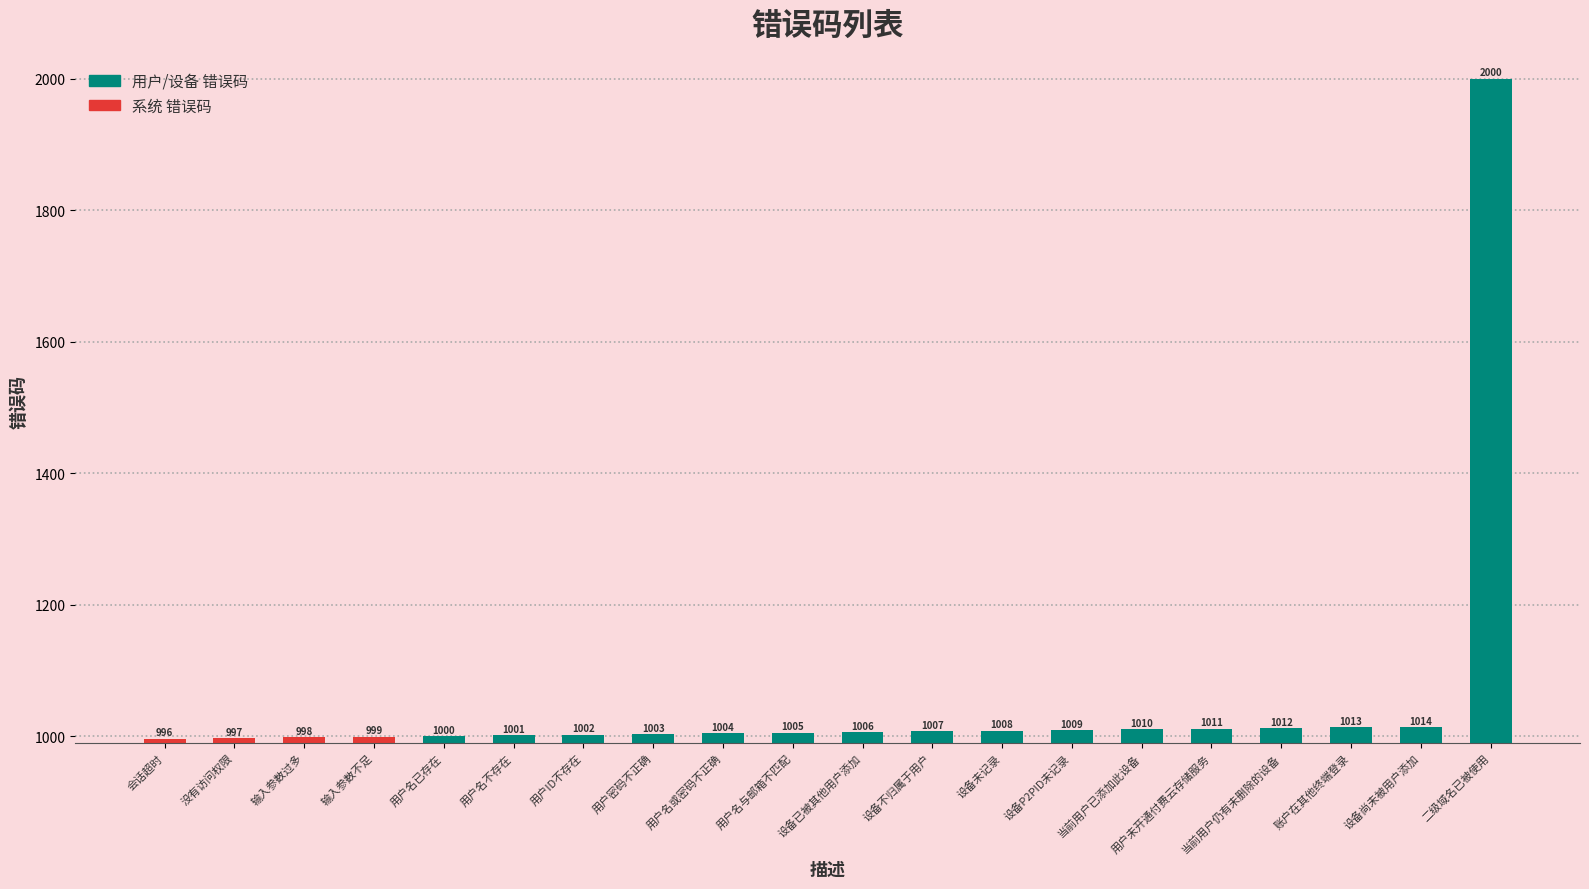

True or false: the data shows 556 at 设备不归属于用户.

False